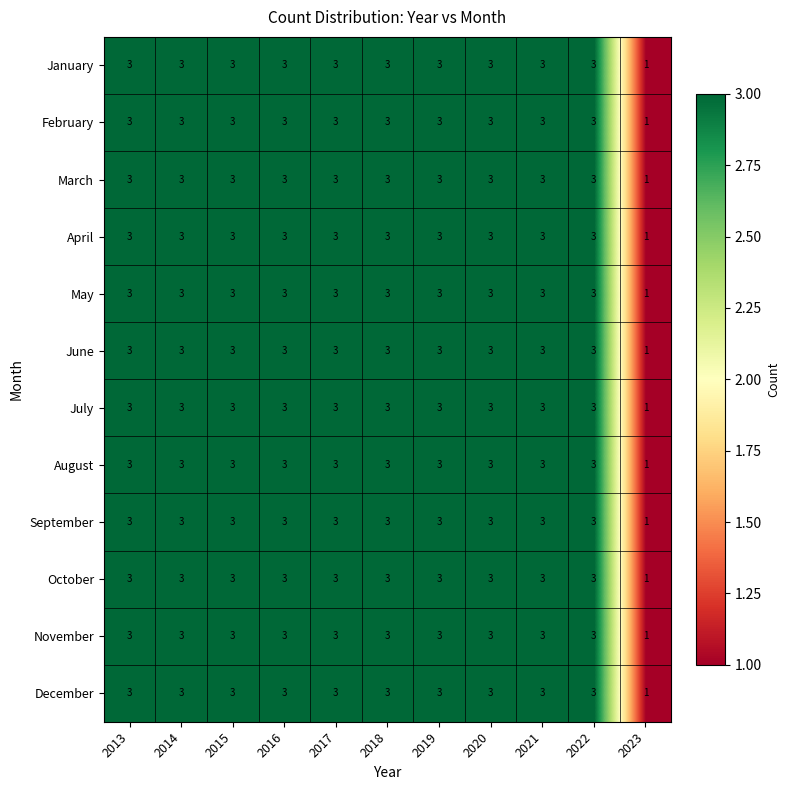

What is the total value across all series at 2020?

36